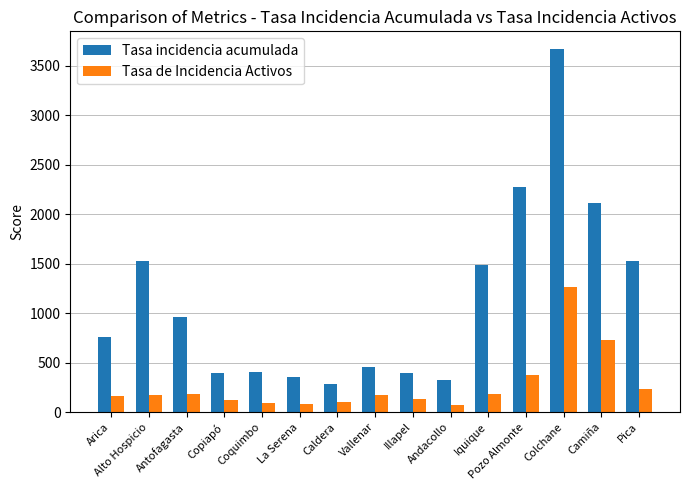

How many categories are shown in the chart?

15